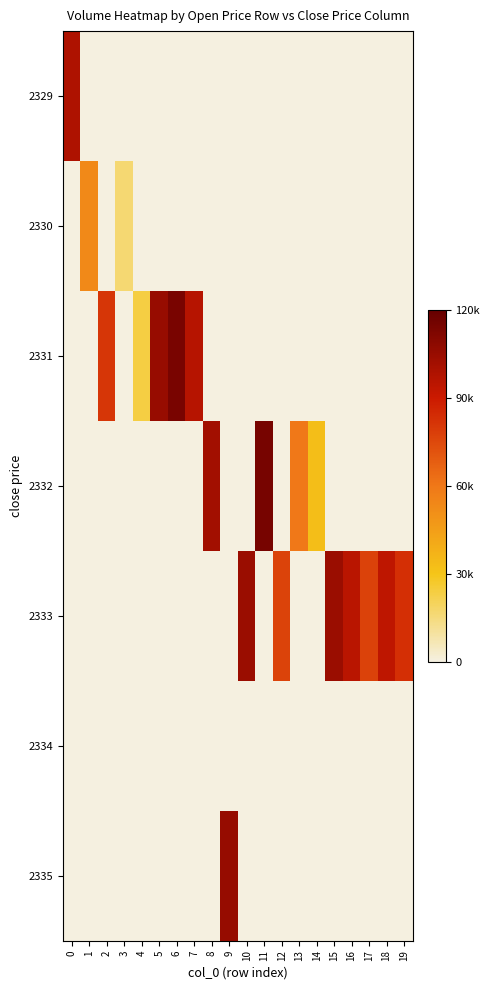

At which category is the sum across all series the highest?

11